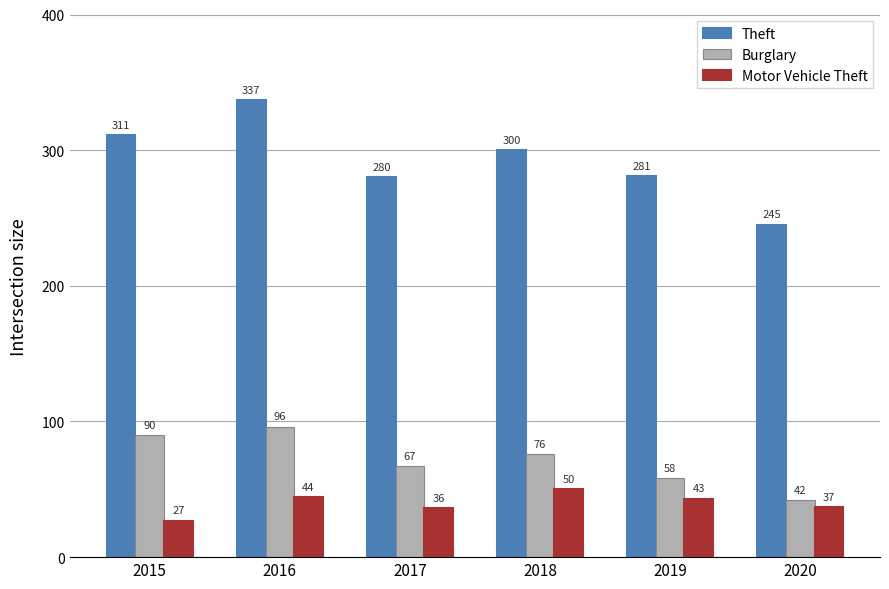

Count the Burglary values in the range 58 to 90.

4